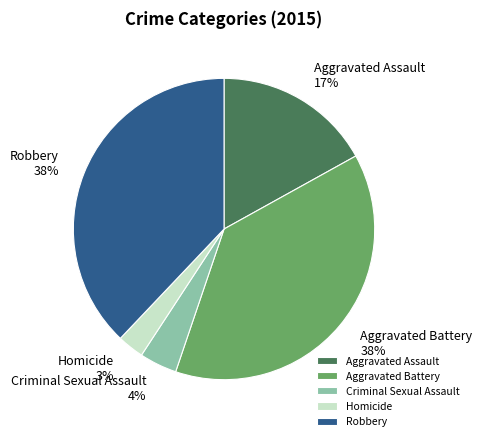

Between Aggravated Assault and Criminal Sexual Assault, which is larger?

Aggravated Assault